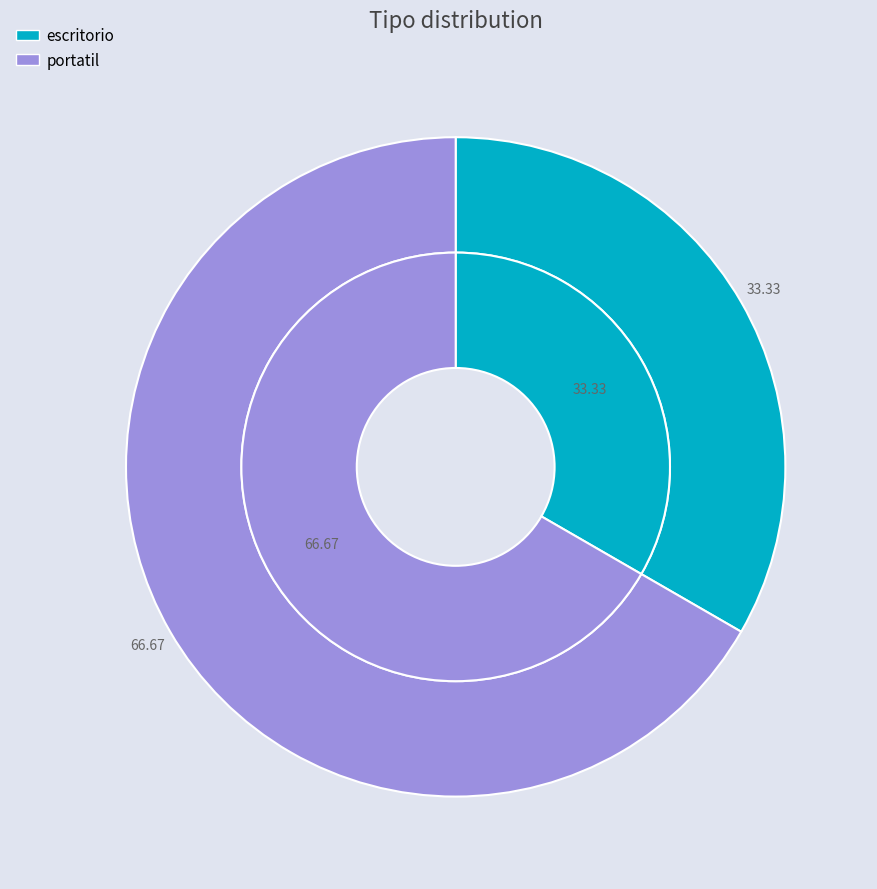

Which category has the smallest portion of the pie?

escritorio